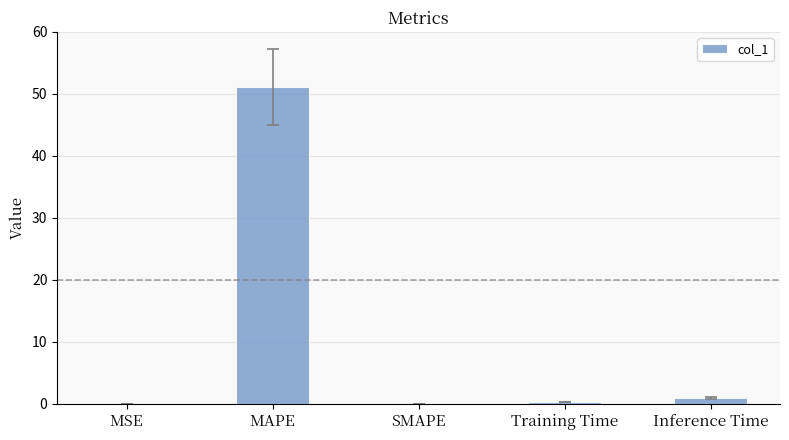

Are the bars horizontal?

No